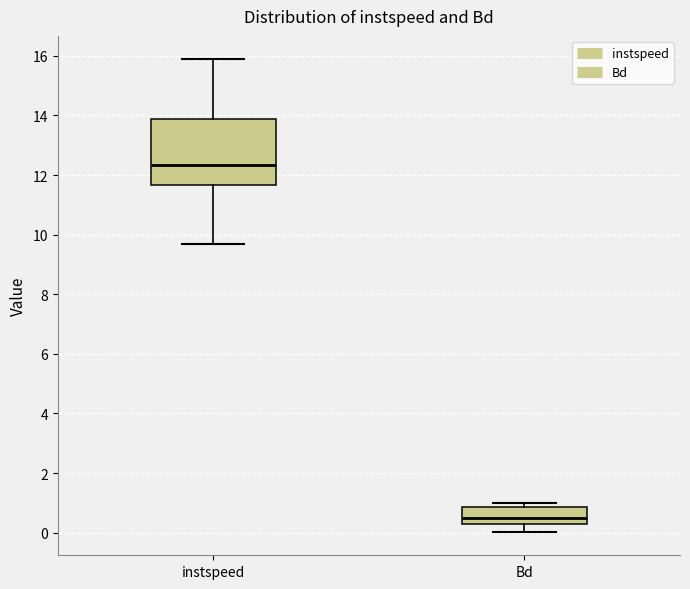

Reading left to right, transcribe this box plot: for each box, give where its median line is, the range the box spans, and where its two whiskers end, as read against the y-axis. The values are not printed on the chart, so give them approximately, as read against the axis.

instspeed: median 12.4, box 11.6 to 13.8, whiskers 9.6 to 15.8
Bd: median 0.4, box 0.2 to 0.8, whiskers 0.0 to 1.0